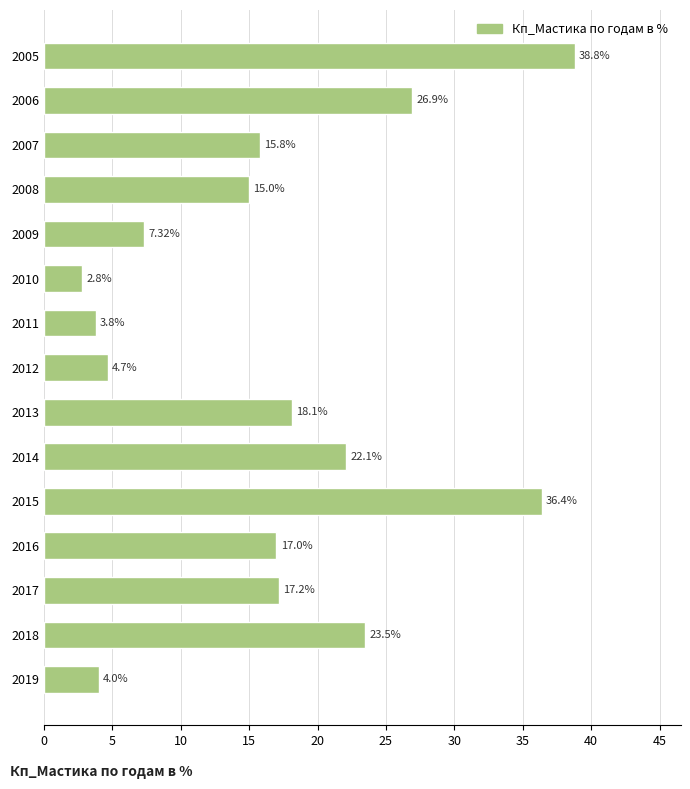

List the labels in order of value, largest first.

2005, 2015, 2006, 2018, 2014, 2013, 2017, 2016, 2007, 2008, 2009, 2012, 2019, 2011, 2010